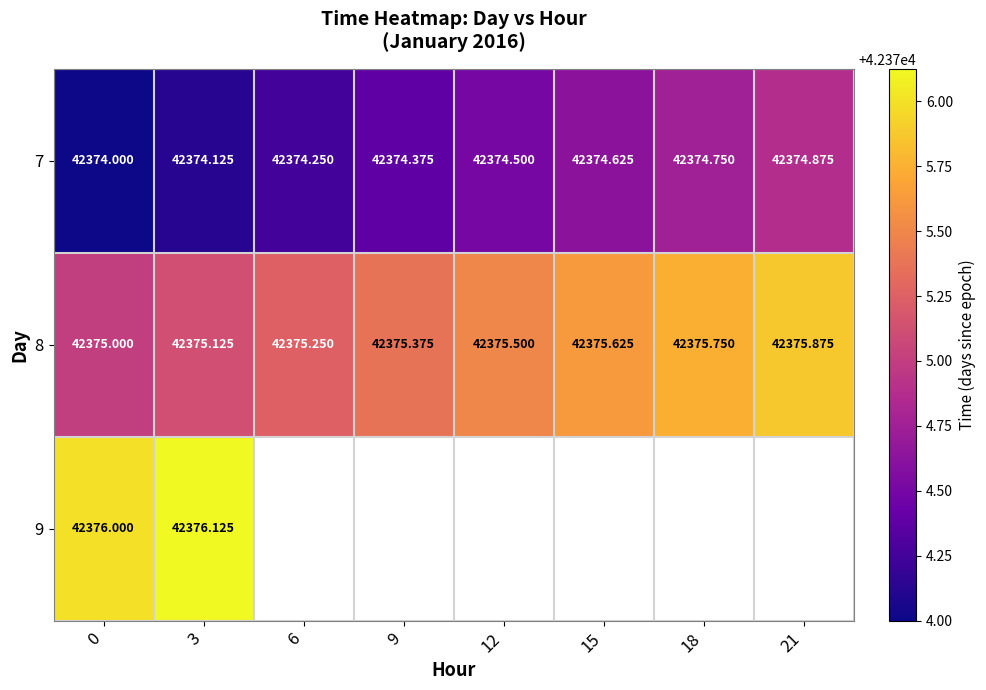

Is the value of 7 at 12 greater than the value of 8 at 3?

No